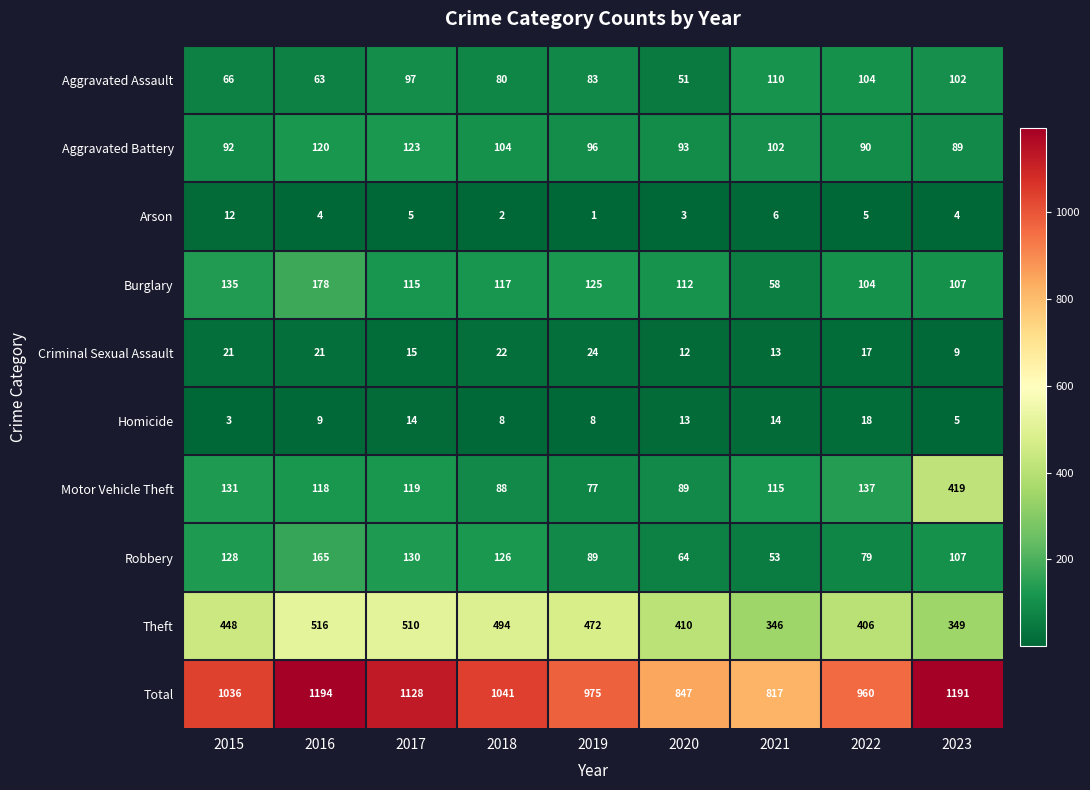

At which label is Aggravated Battery closest to 106?

2018